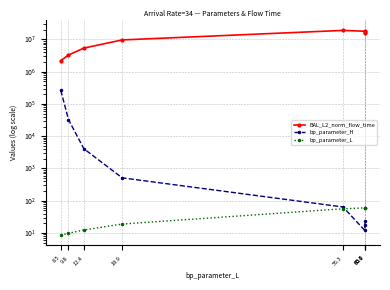

Which series has the widest spread of values?

BAL_L2_norm_flow_time